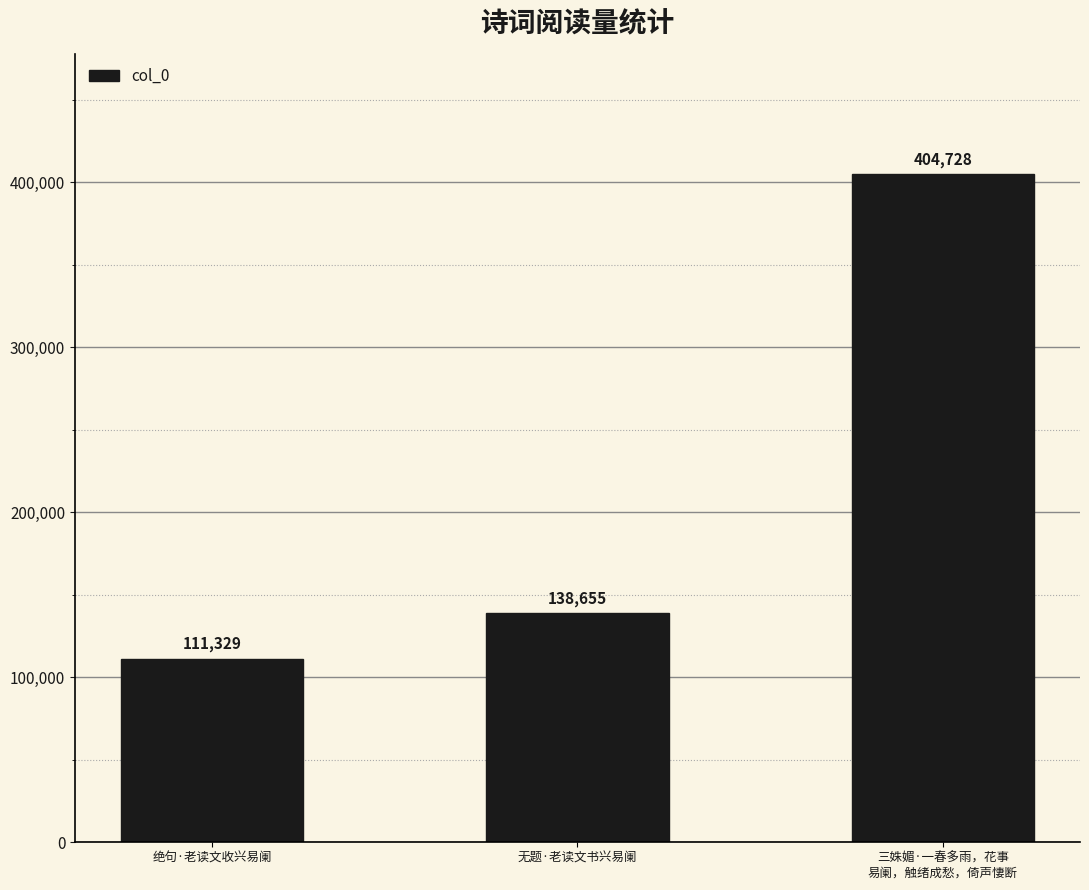

At which category does the chart reach its minimum across all series?

绝句·老读文收兴易阑